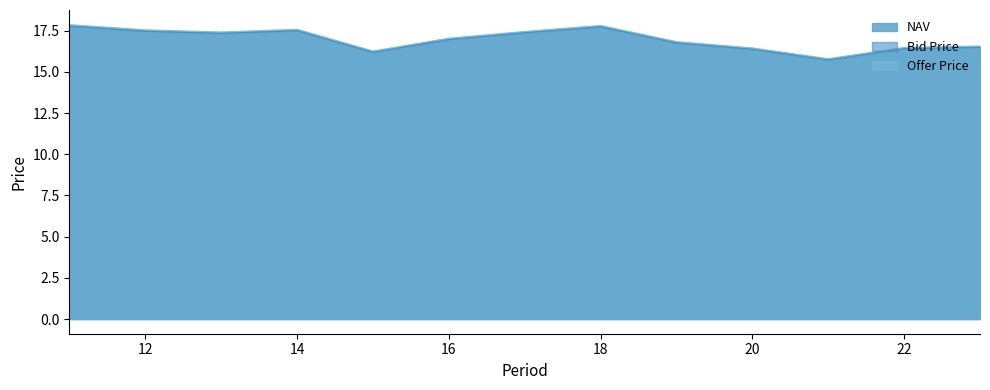

How many lines are shown in the chart?

3